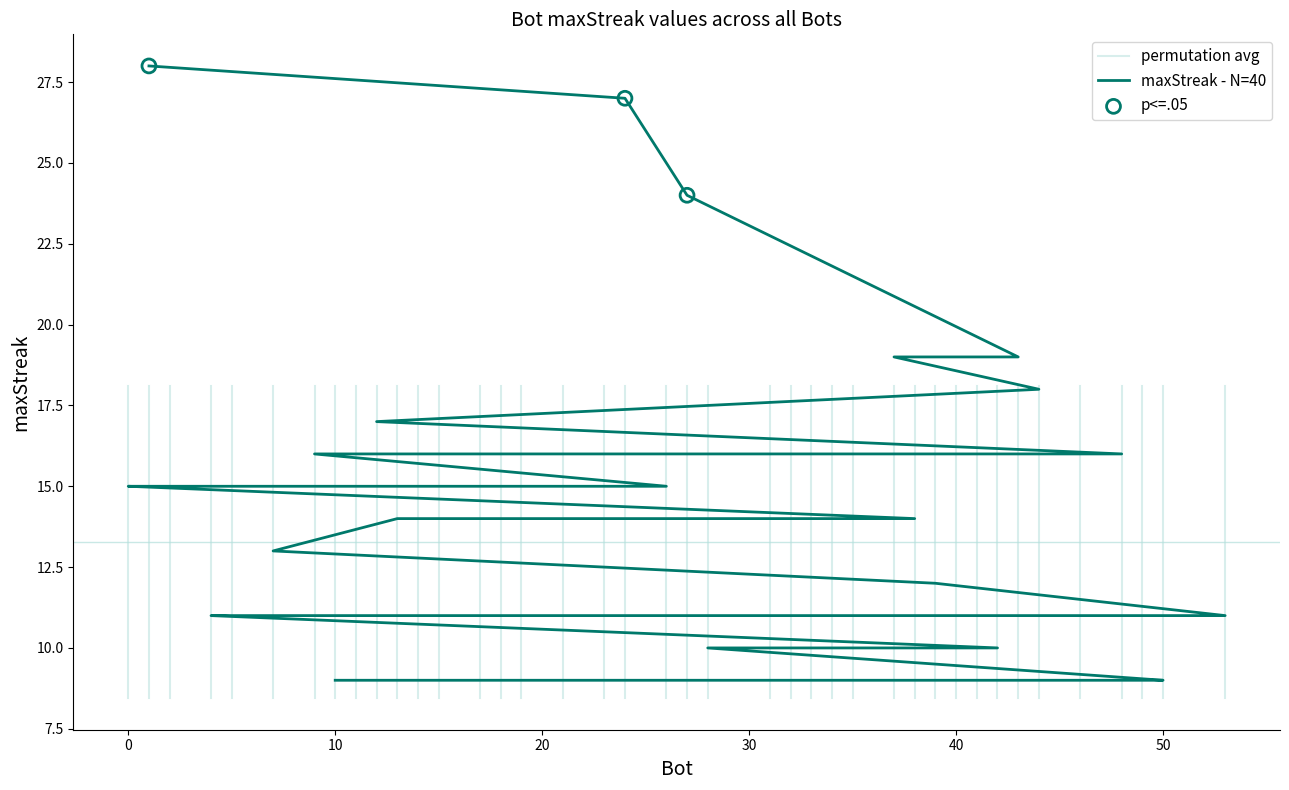

Between 32 and 11, which is larger?

11